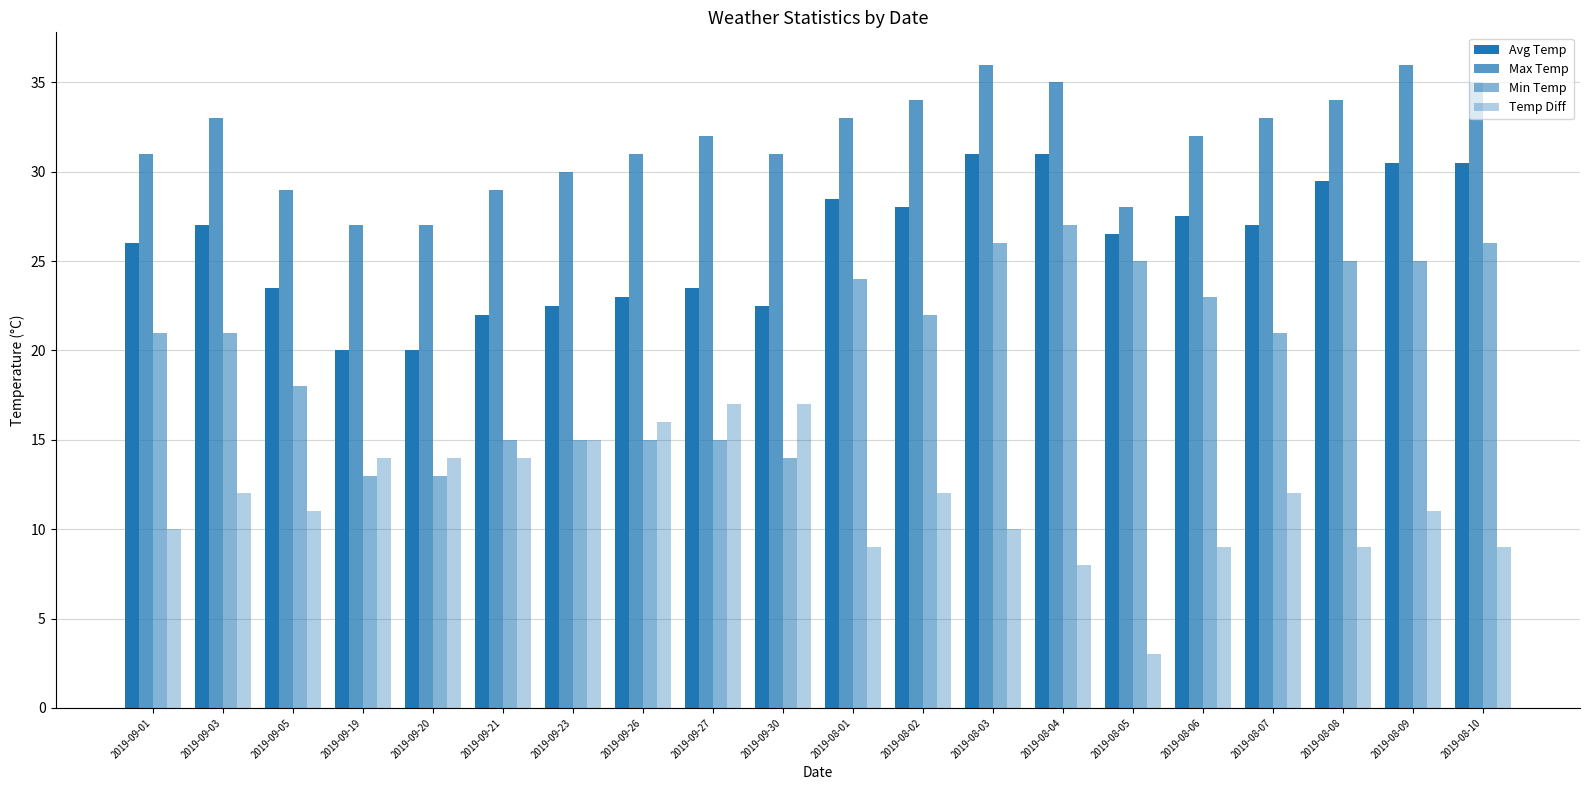

Which has a higher value, 2019-09-01 or 2019-09-26?

2019-09-01